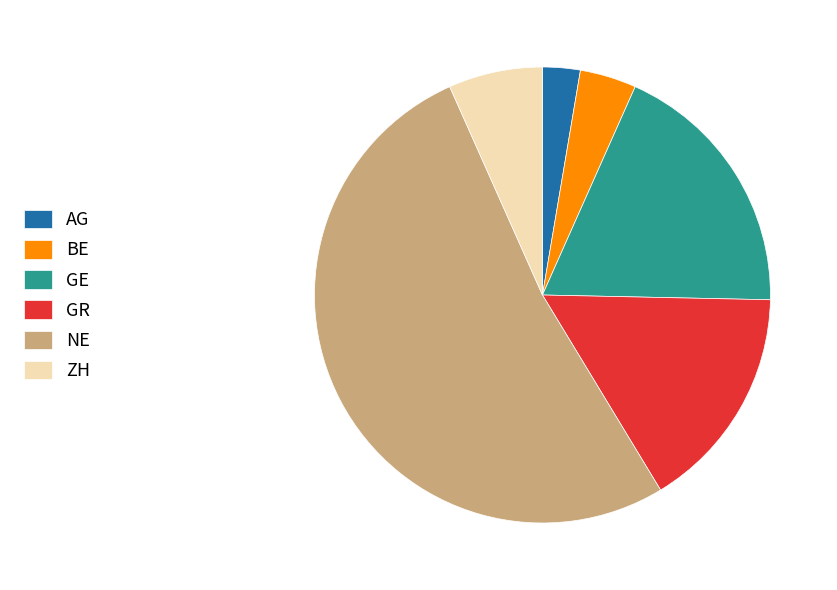

Which category has the smallest portion of the pie?

AG